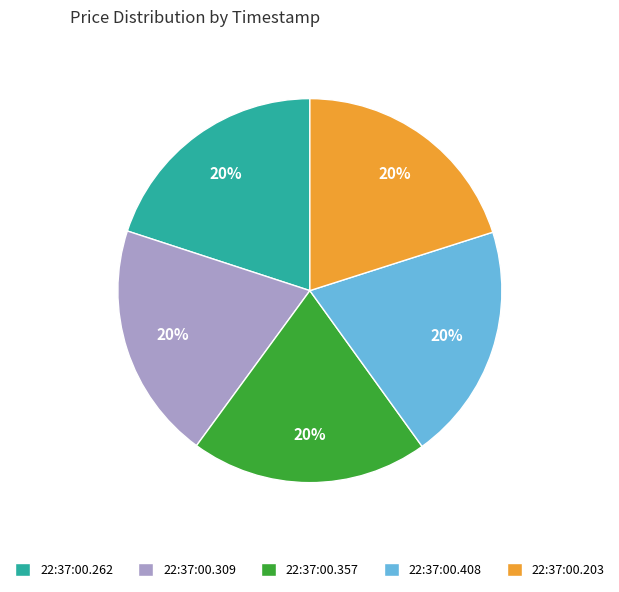

Combined, do 22:37:00.203 and 22:37:00.309 account for over 50%?

No